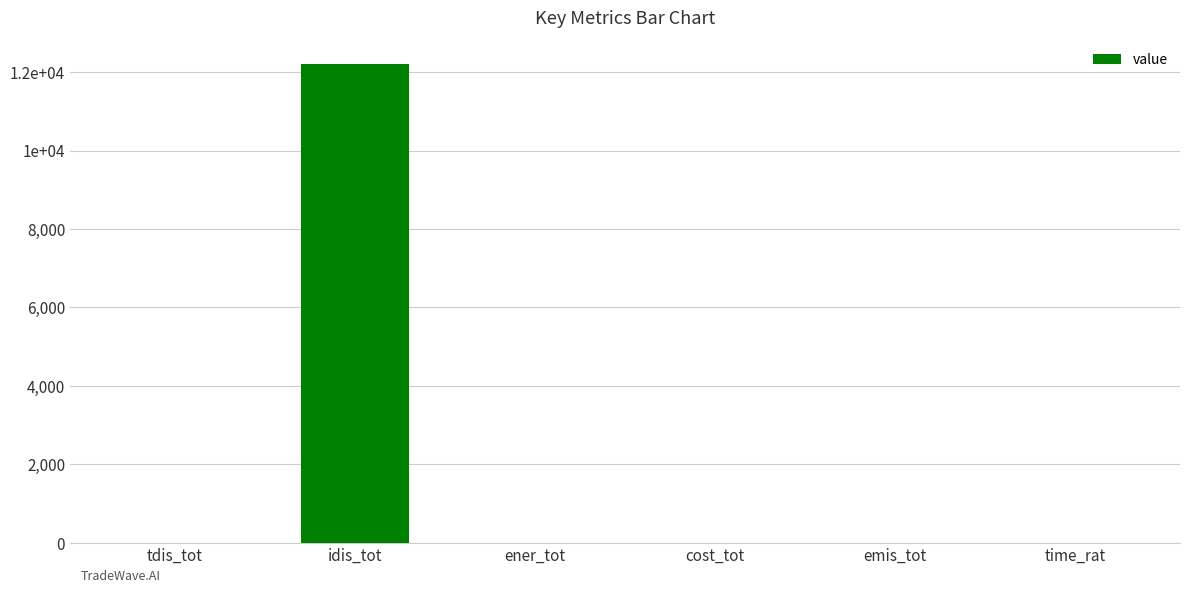

Reading left to right, list all the values displayed in this chart.

tdis_tot=0.9	idis_tot=12196.5	ener_tot=2.1	cost_tot=0.2	emis_tot=0.3	time_rat=0.0